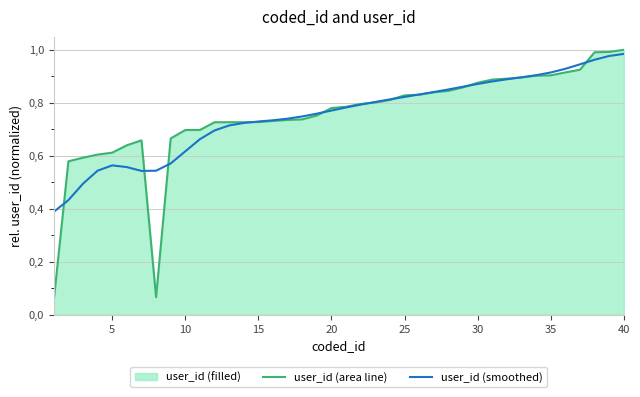

Does the chart have visible grid lines?

Yes